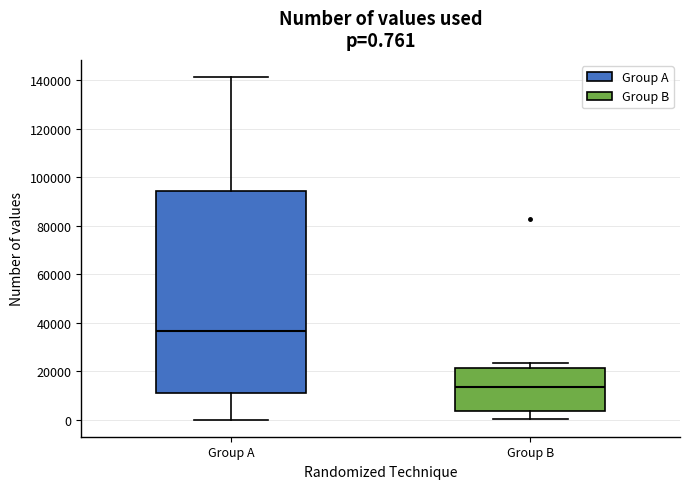

Comparing the boxes themselves (not the whiskers), which one is the tallest?

Group A